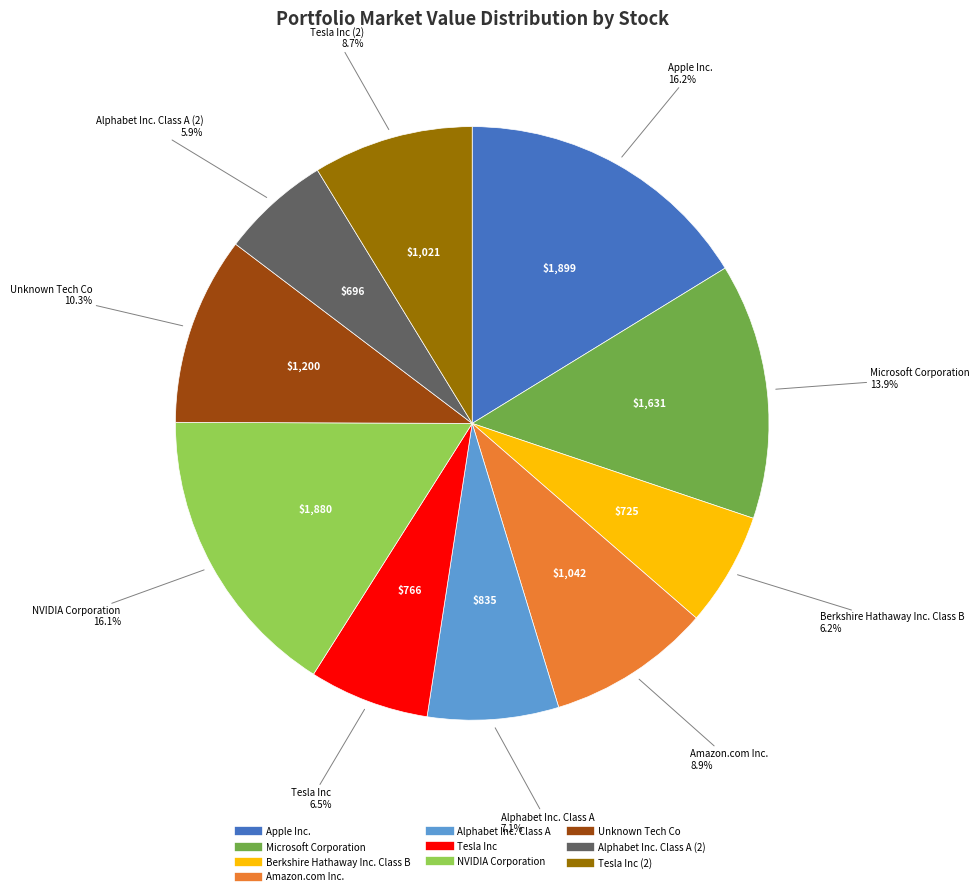

Is there a majority slice in this chart?

No